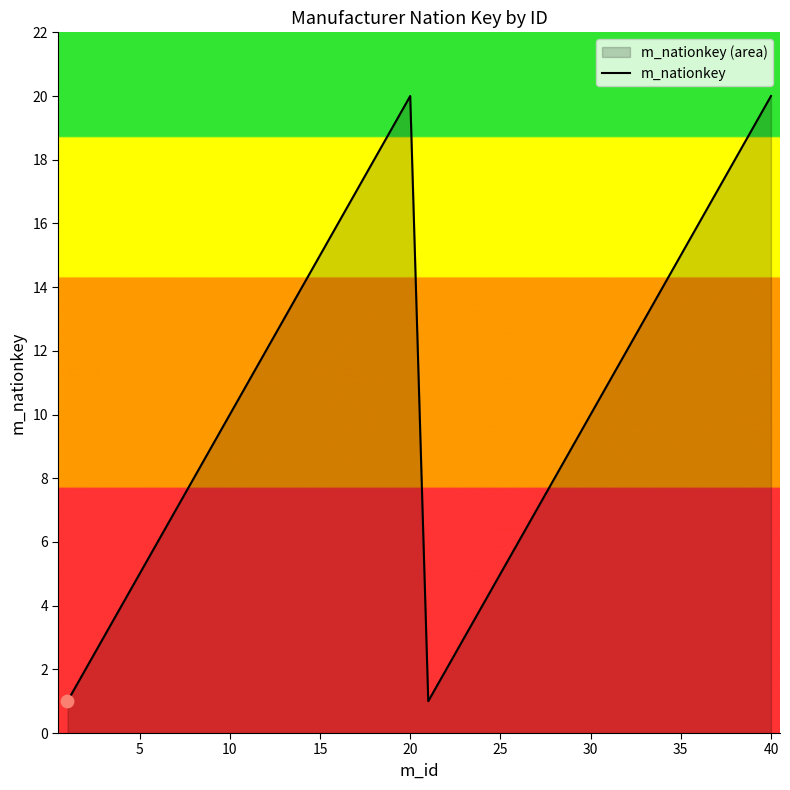

What is the difference between the maximum and minimum values?

19